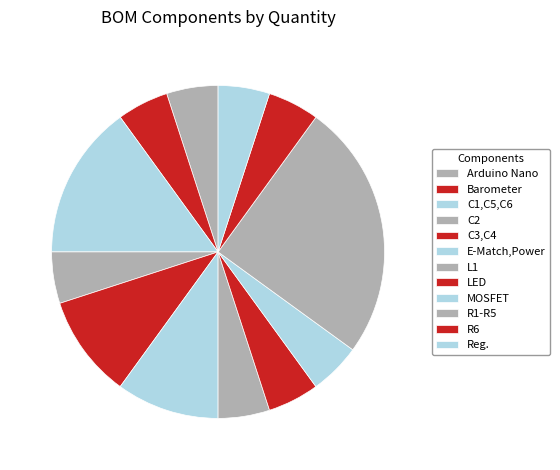

To the nearest percent, what is the average slice percentage?

8%